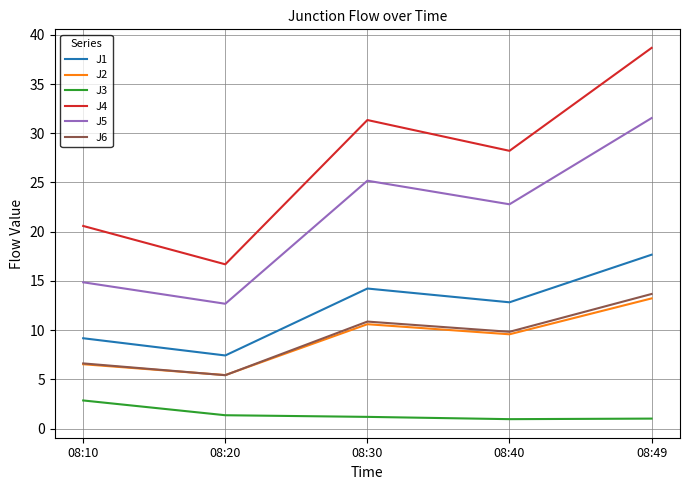

What is the difference between the second highest and second lowest values in the J1 series?

5.1